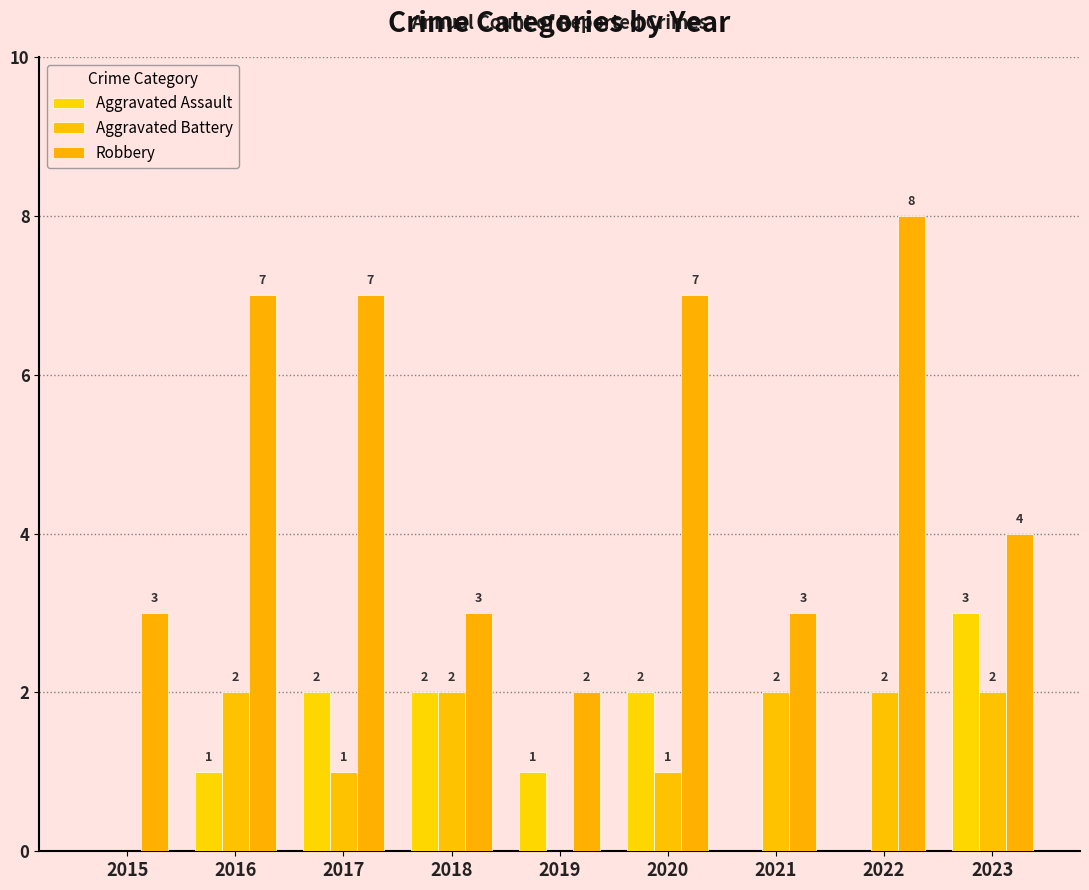

What is the total value across all series at 2022?

10